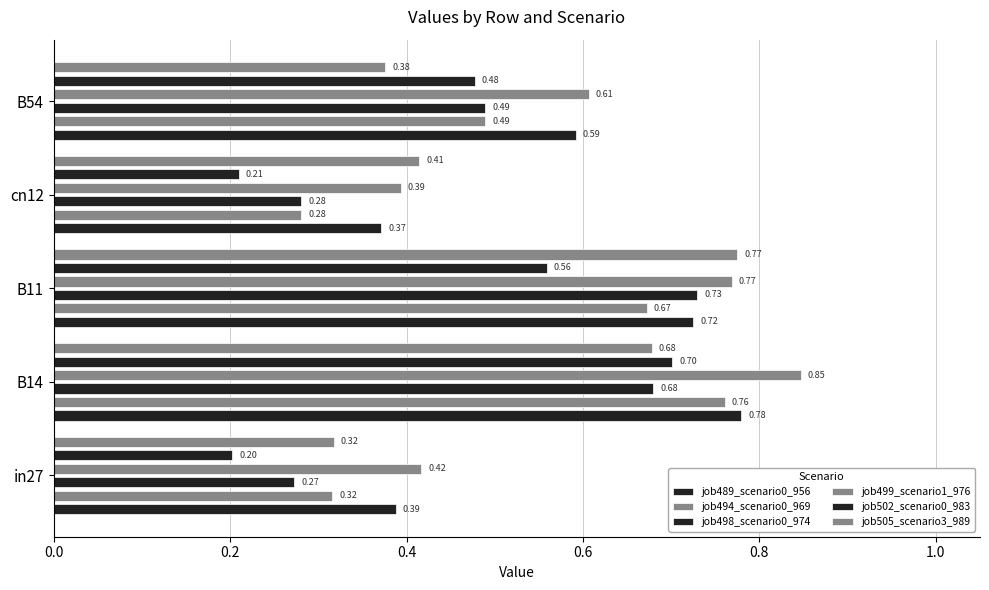

How many bars are there in each group?

6